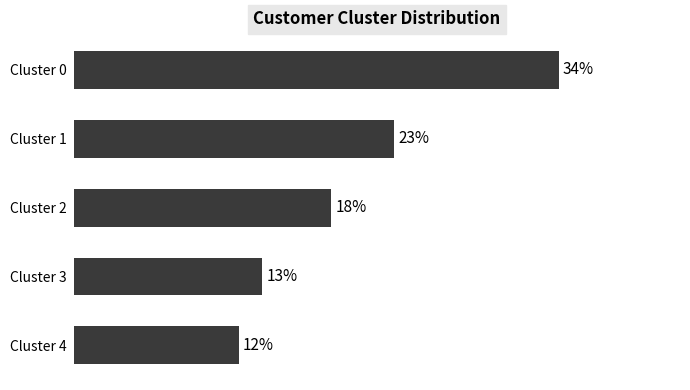

Are the bars horizontal?

Yes